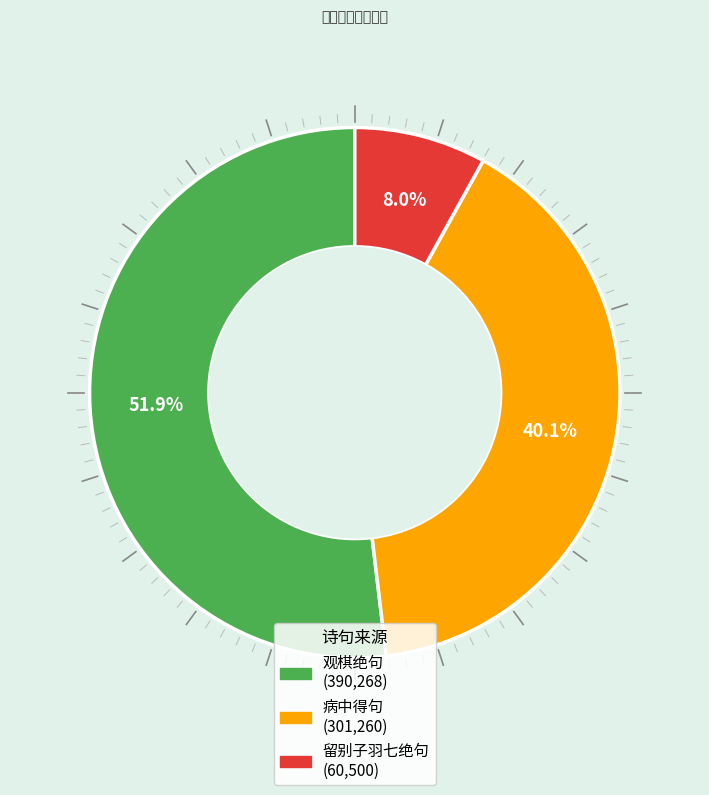

Is there any slice that represents more than half of the pie?

Yes